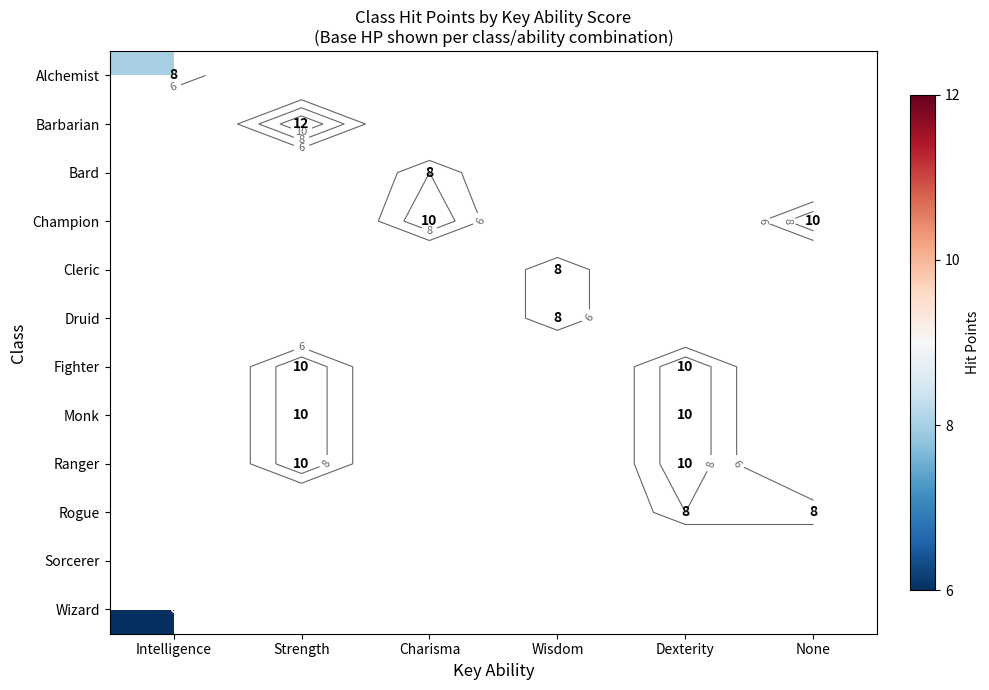

Which has a higher value, Dexterity or Strength?

Strength